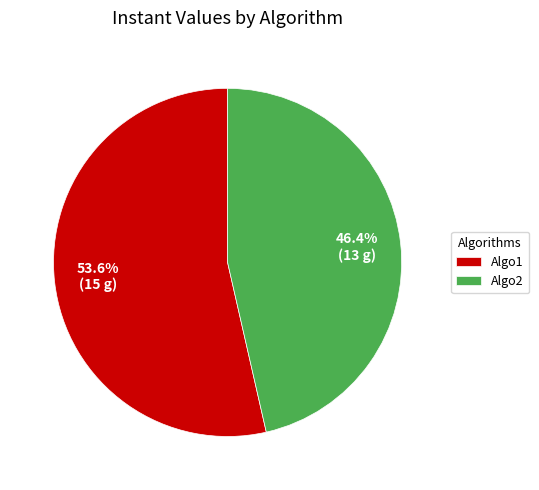

What is the smallest slice in the pie chart?

Algo2